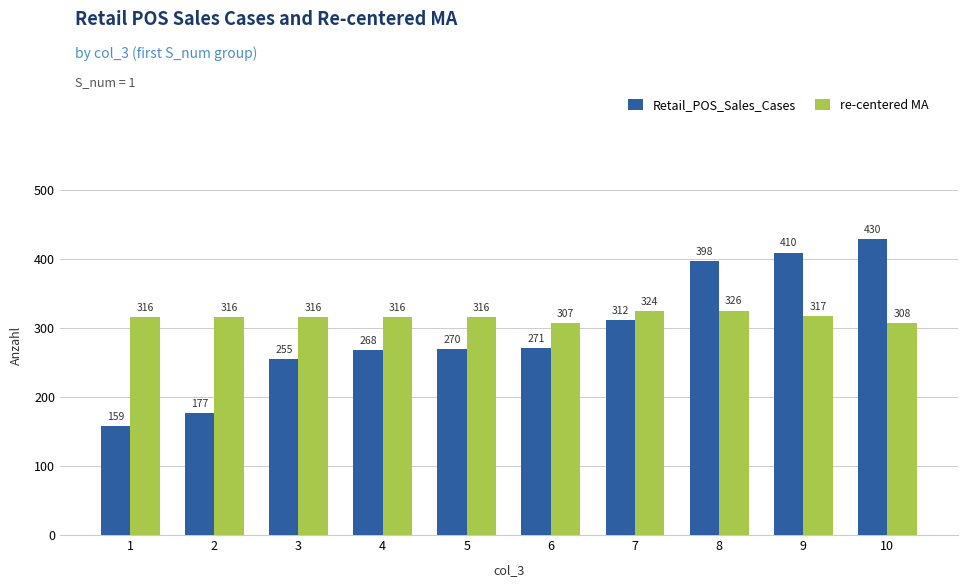

Which series has the widest spread of values?

Retail_POS_Sales_Cases